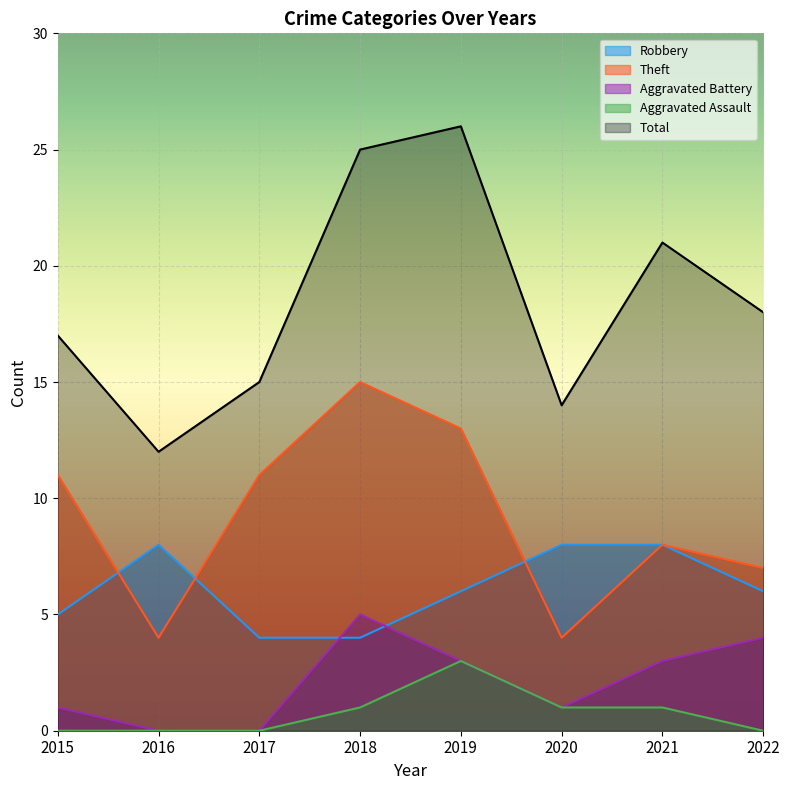

True or false: Total has more than 2 points higher than both neighbors.

False